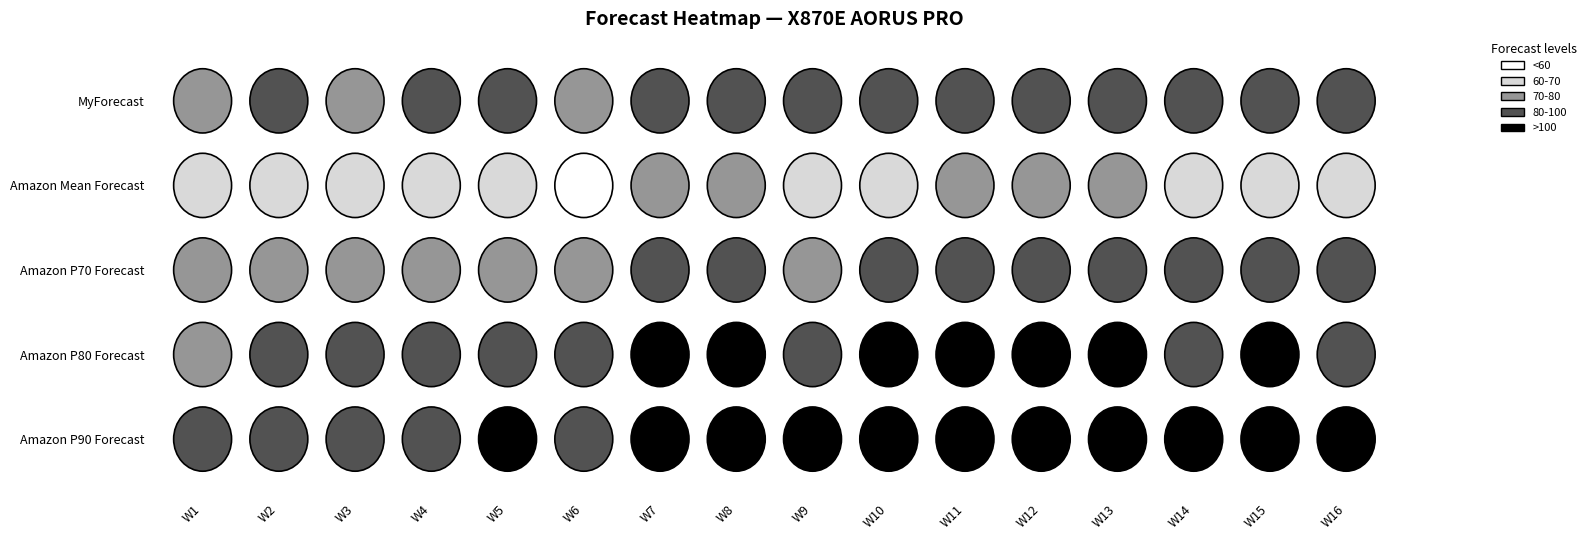

What is the maximum value shown in the chart?

137